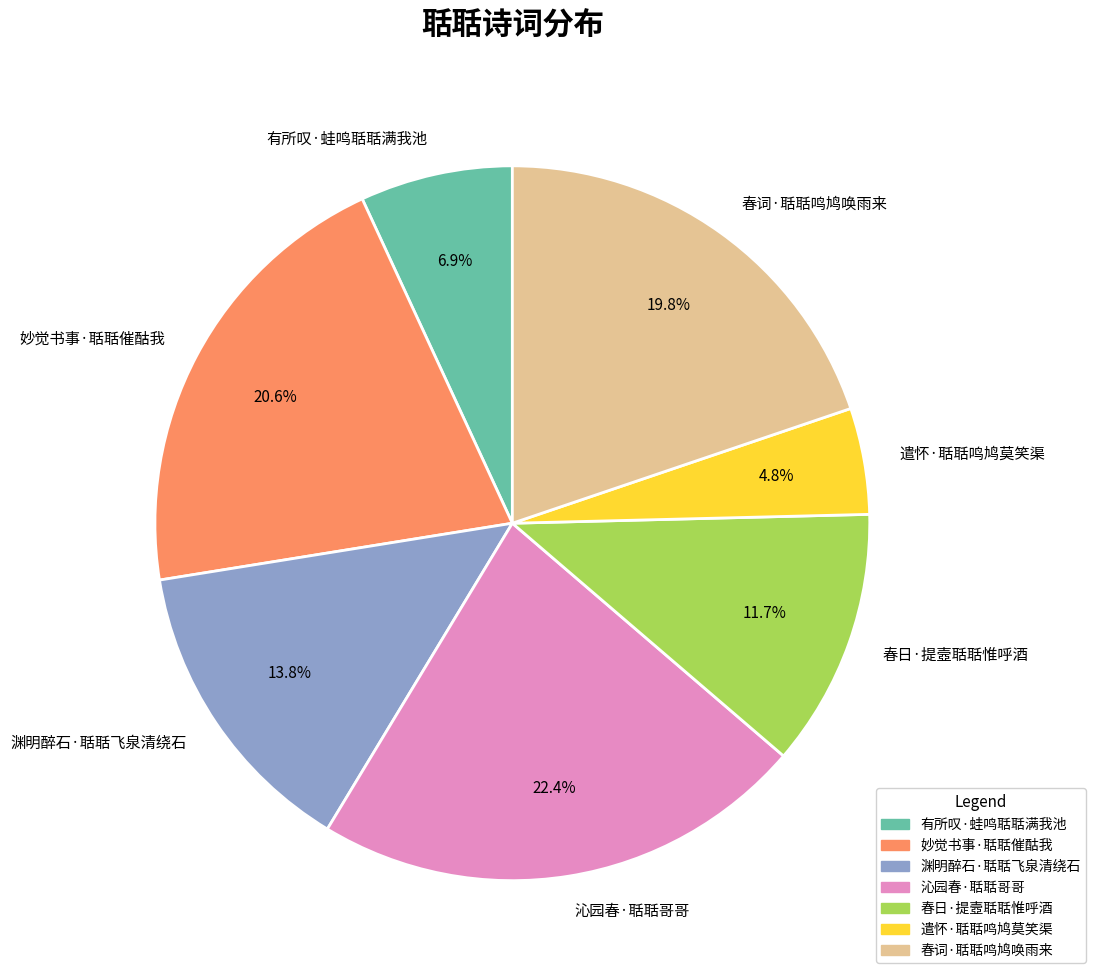

Does 有所叹·蛙鸣聒聒满我池 account for over 50% of the chart?

No